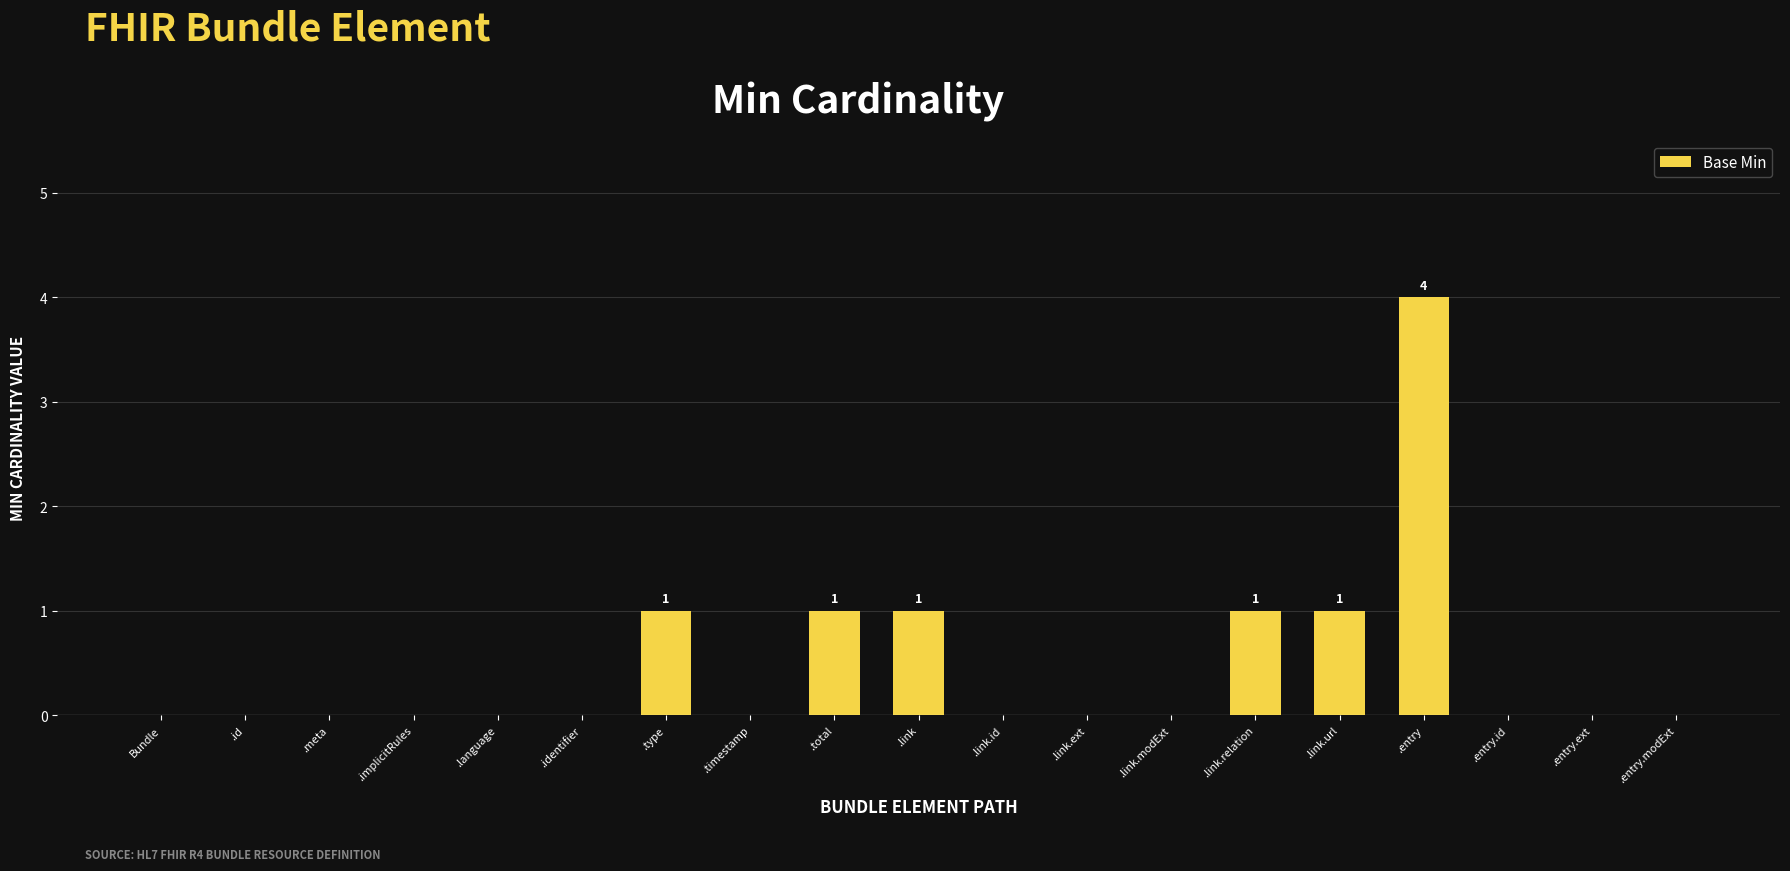

Which category has the highest value across all series?

.entry